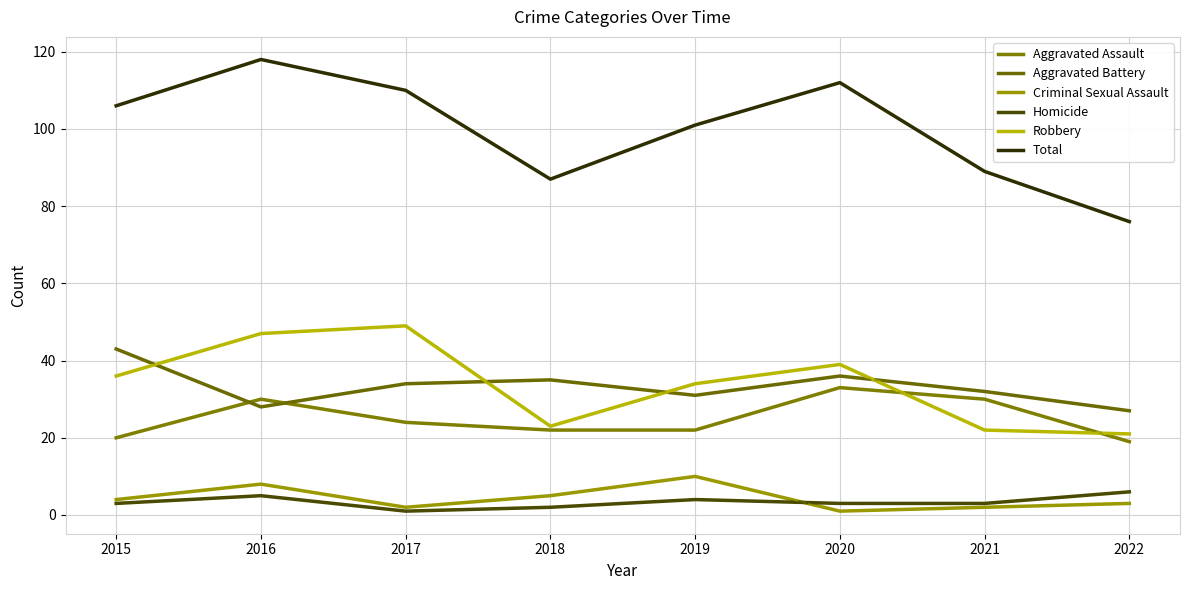

Is the value of Aggravated Battery at 2022 greater than the value of Criminal Sexual Assault at 2022?

Yes